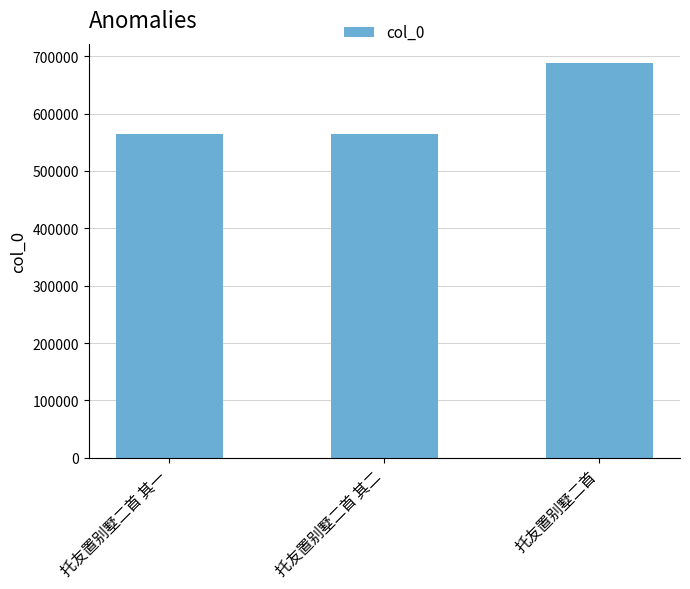

What is the ratio of the value at 托友置别墅二首 其二 to the value at 托友置别墅二首?

0.8